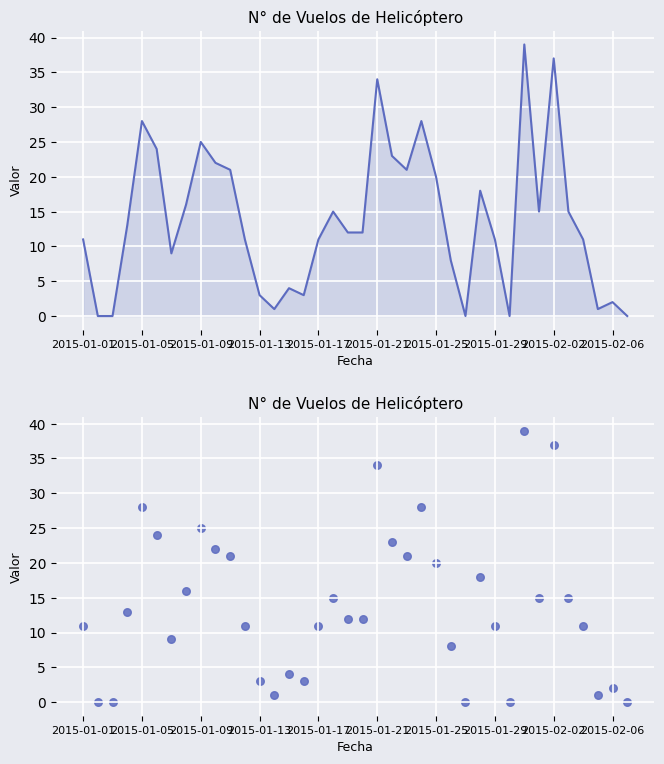

What is the change in value from 22 to 28?

-10